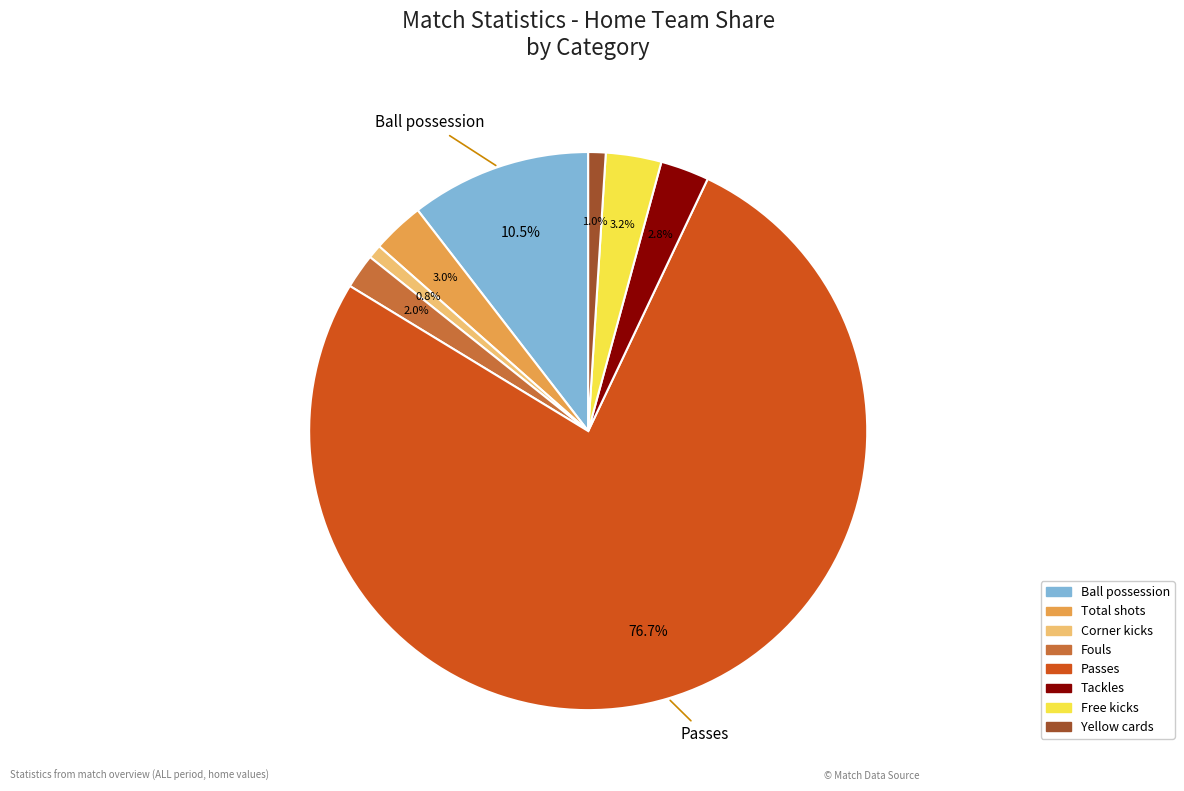

Between Corner kicks and Tackles, which is larger?

Tackles